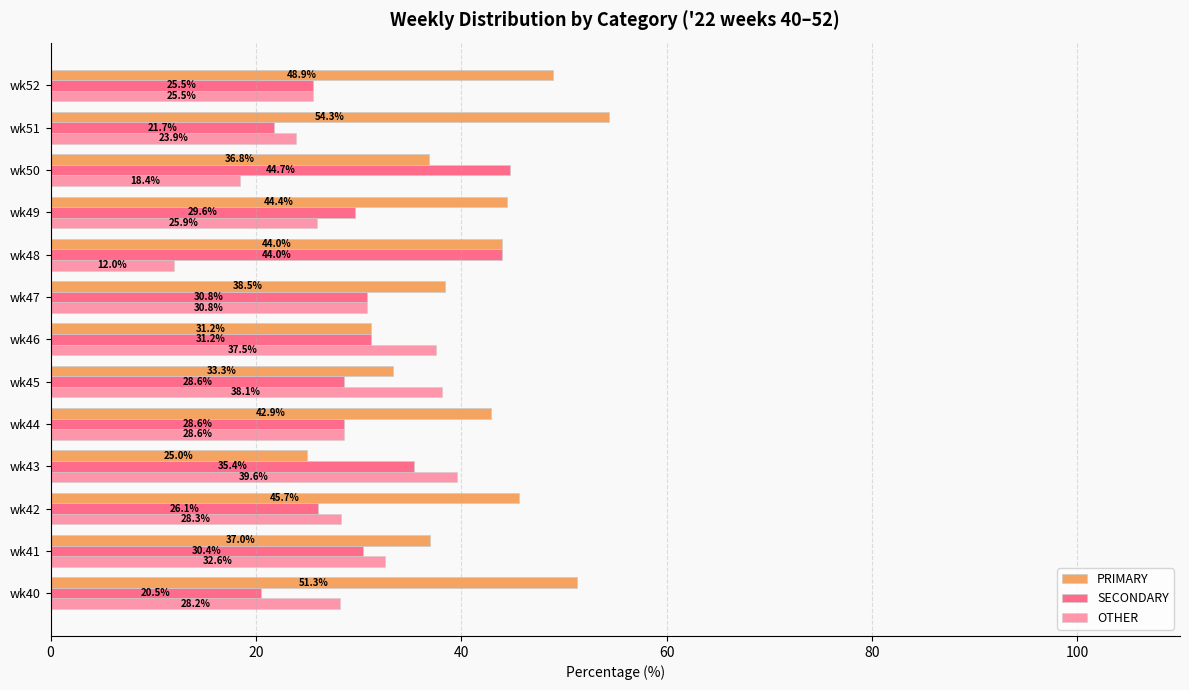

What is the smallest value displayed?

12.0